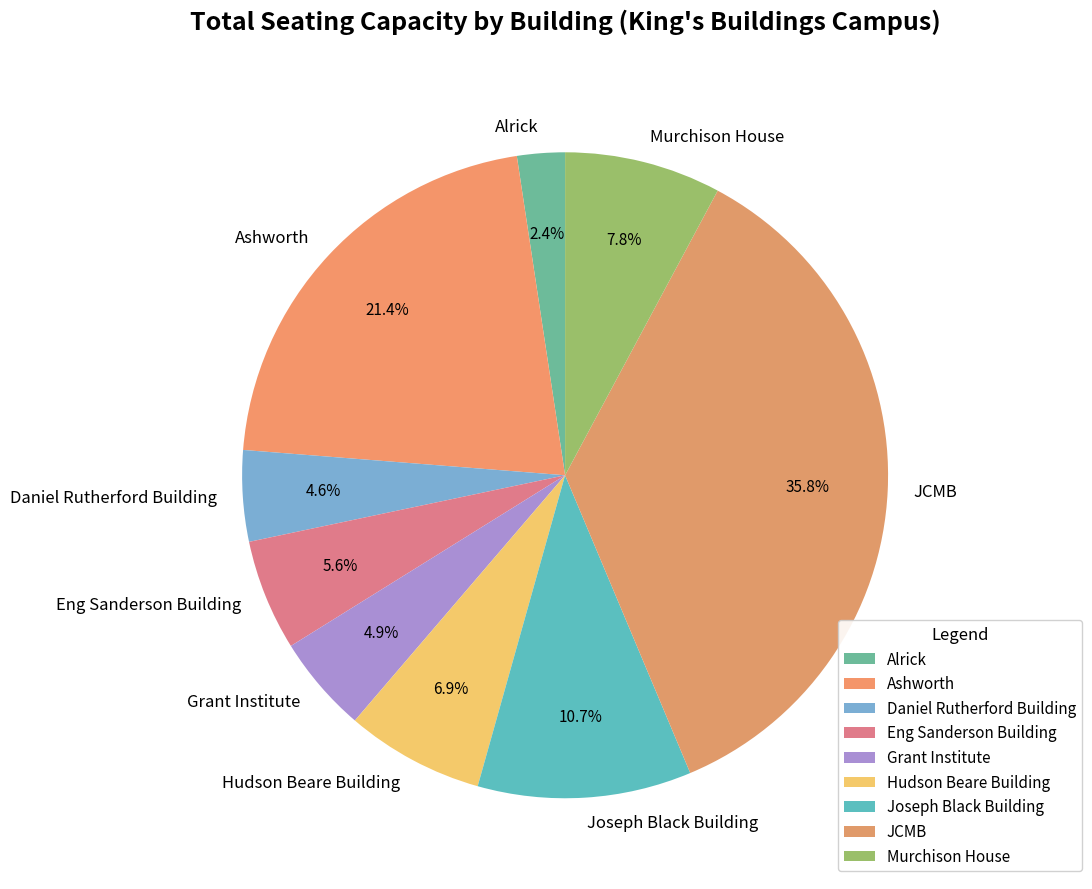

Is Eng Sanderson Building the majority of the pie?

No